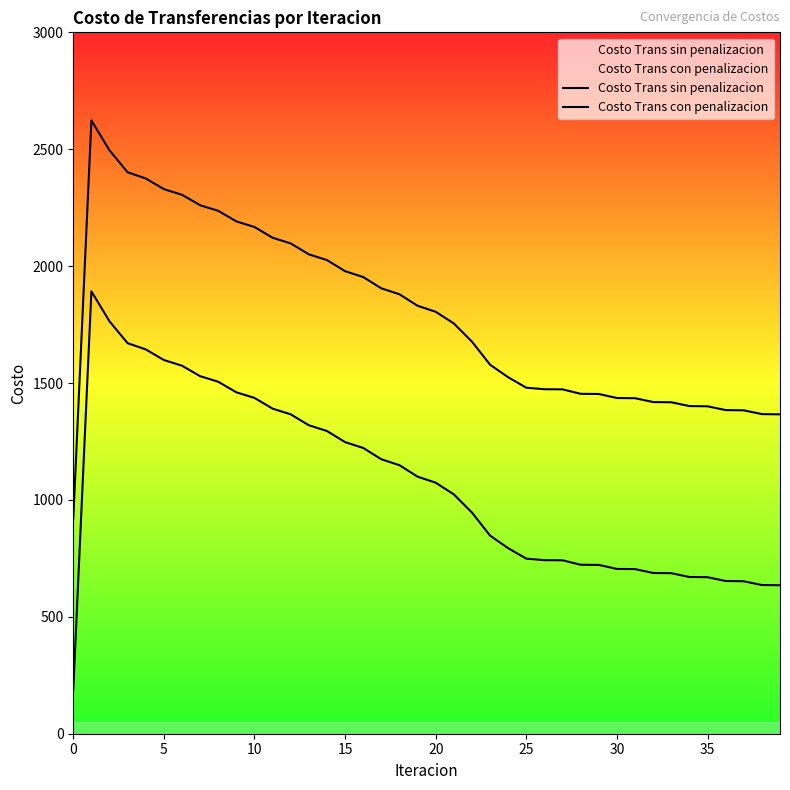

What is the label of the 16th point from the right?

24